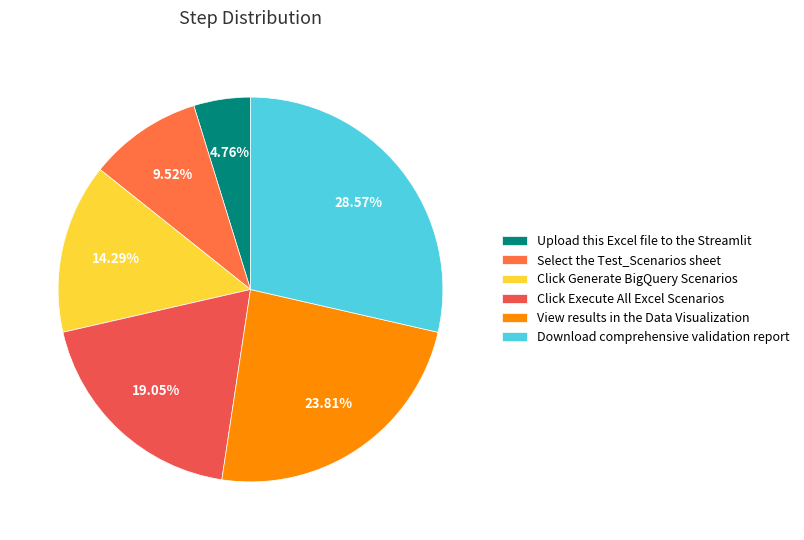

Combined, what portion of the pie is Click Execute All Excel Scenarios and Click Generate BigQuery Scenarios?

33.3%